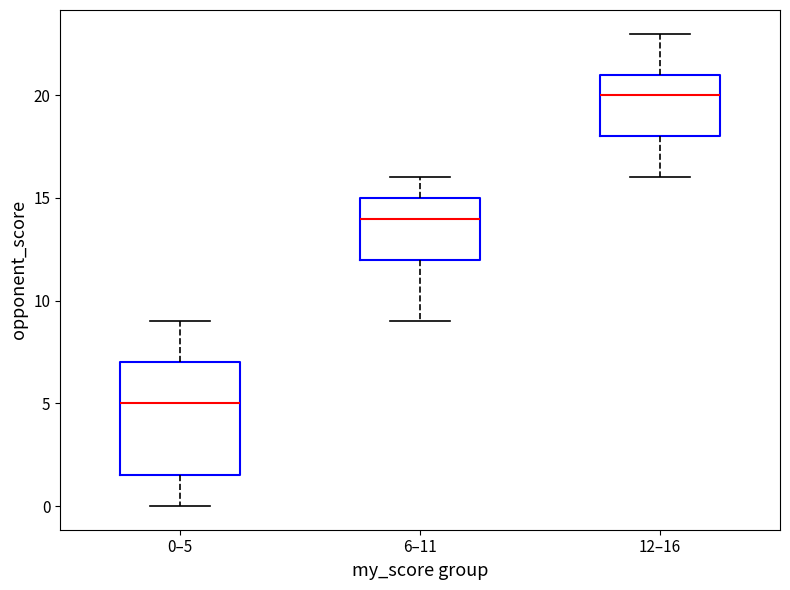

Reading left to right, transcribe this box plot: for each box, give where its median line is, the range the box spans, and where its two whiskers end, as read against the y-axis. The values are not printed on the chart, so give them approximately, as read against the axis.

0–5: median 5.0, box 1.5 to 7.0, whiskers 0.0 to 9.0
6–11: median 14.0, box 12.0 to 15.0, whiskers 9.0 to 16.0
12–16: median 20.0, box 18.0 to 21.0, whiskers 16.0 to 23.0